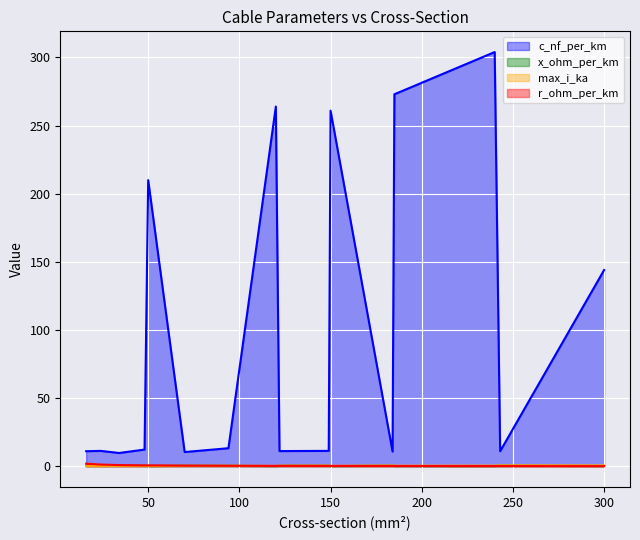

What is the smallest value displayed?

0.1